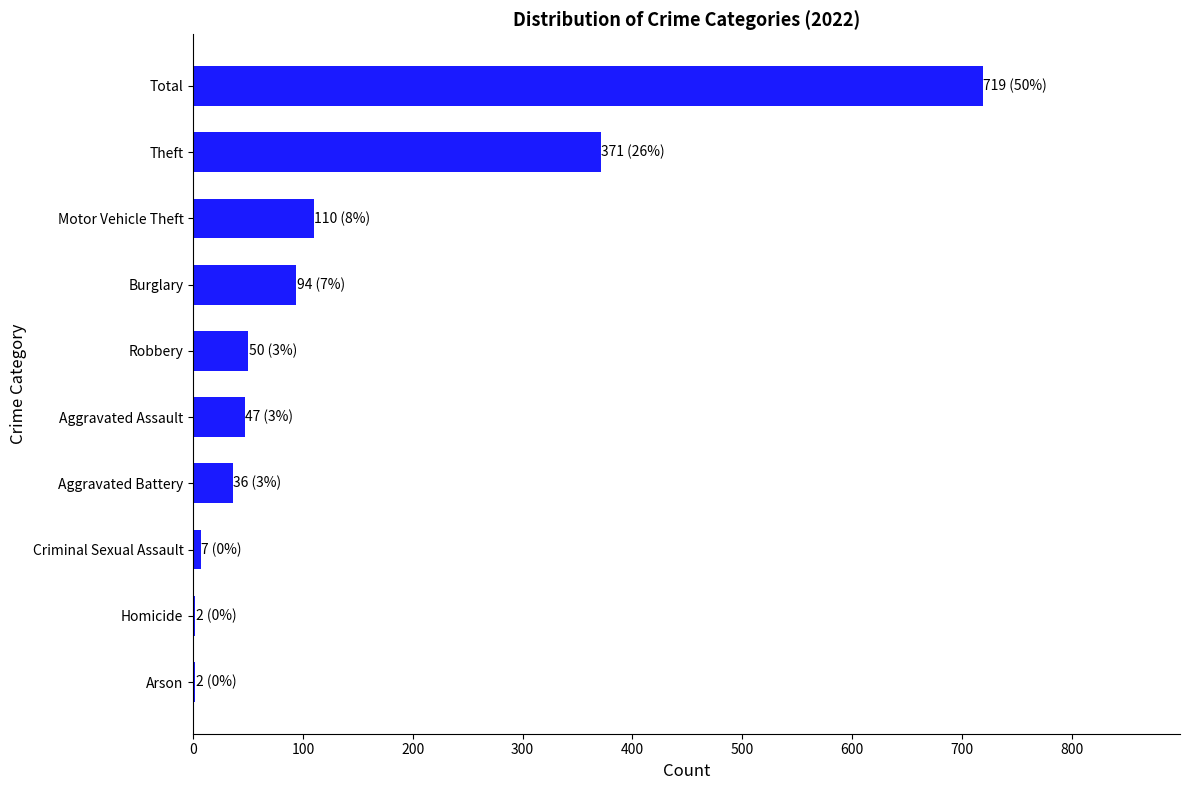

Is it true that the value at Theft is 197?

False